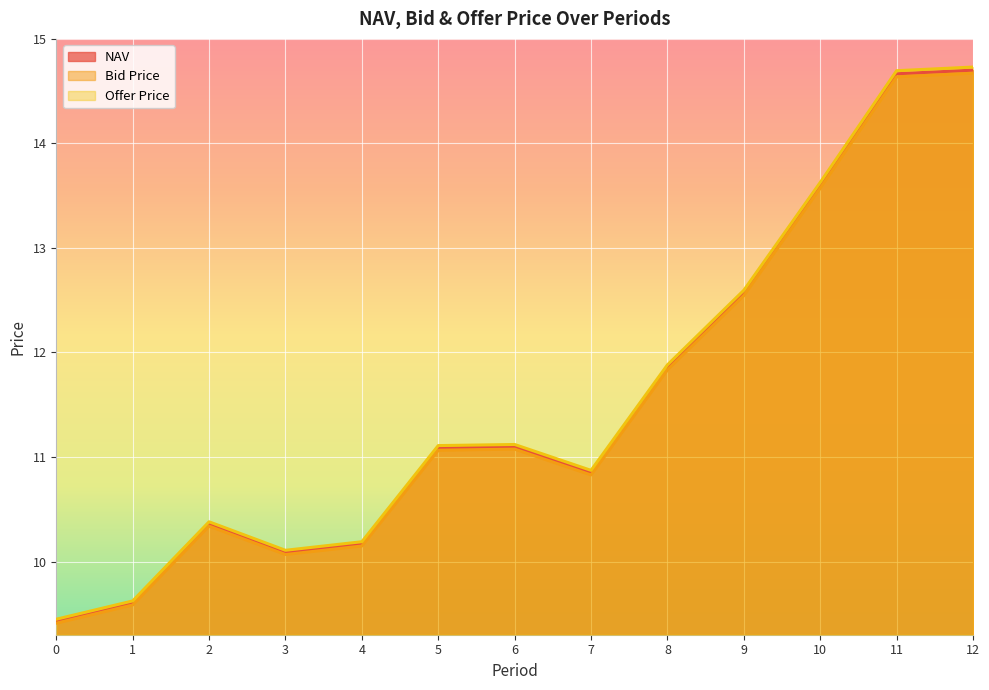

What is the difference between the Offer Price values at 4 and 8?

1.7